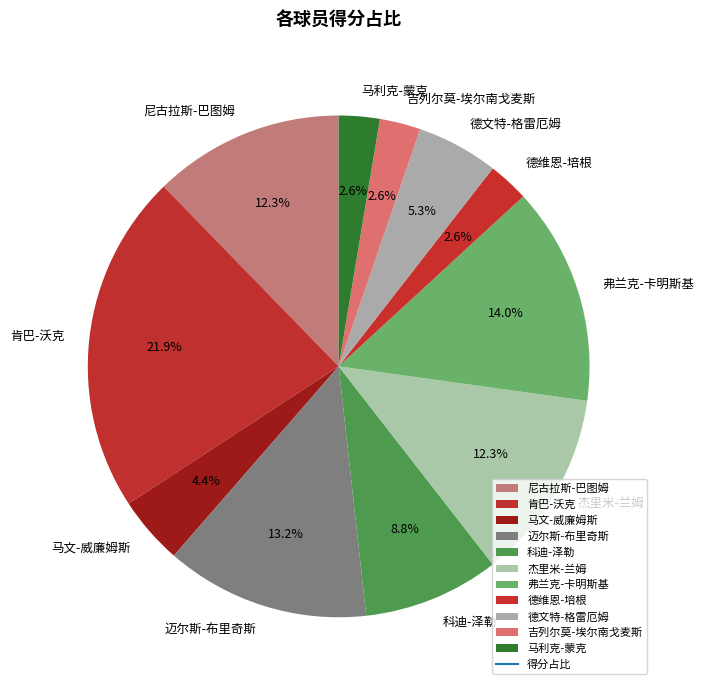

Is there a majority slice in this chart?

No